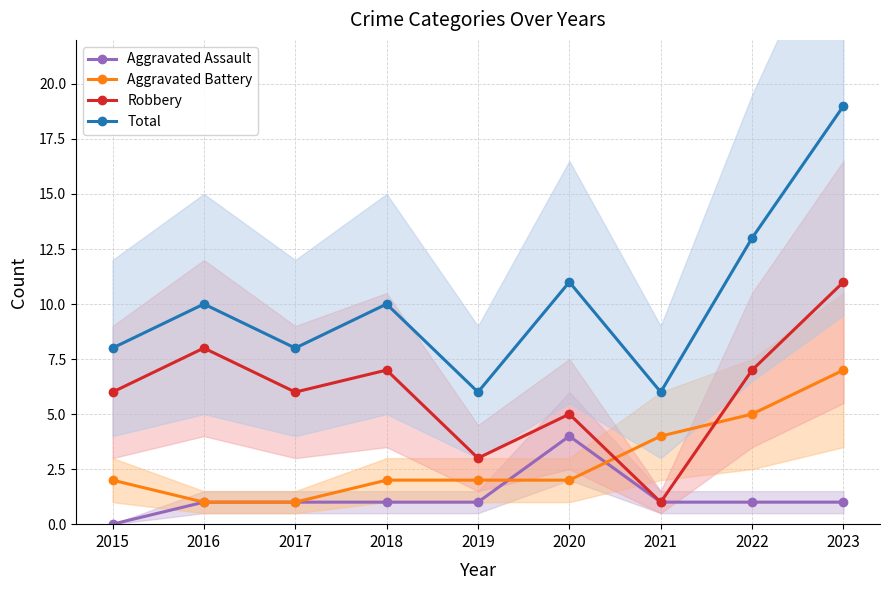

Between 2015 and 2019, which is larger?

2019